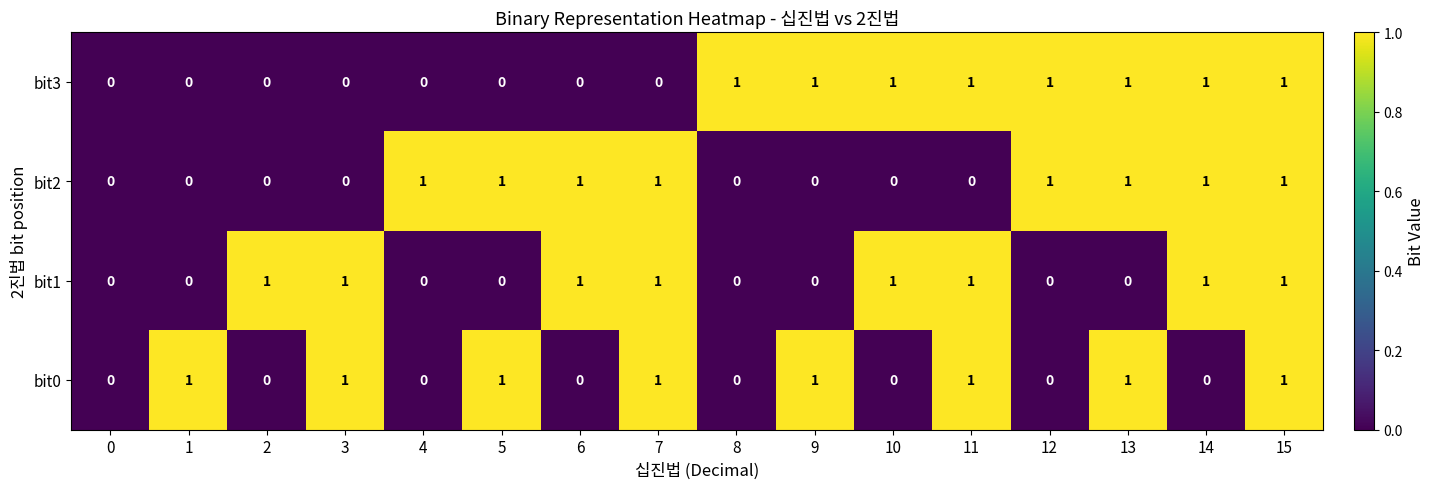

What is the total value across all series at 7?

3